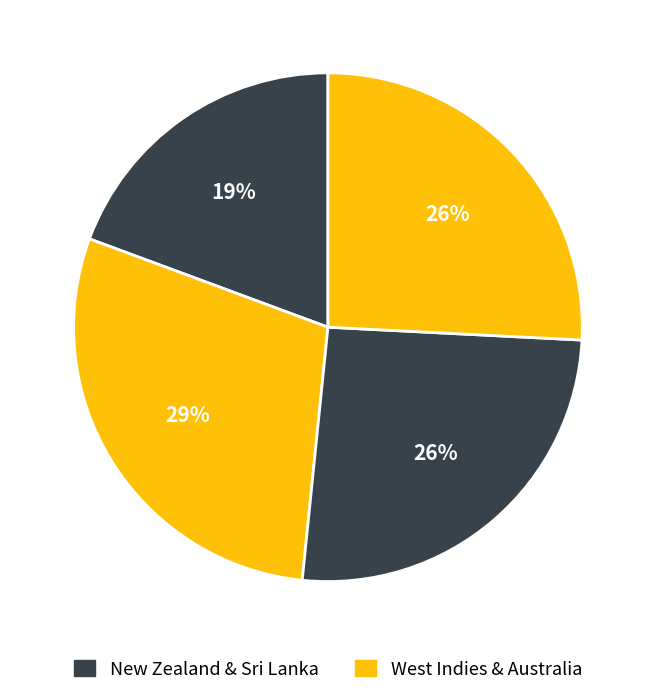

How many segments does this pie chart have?

4